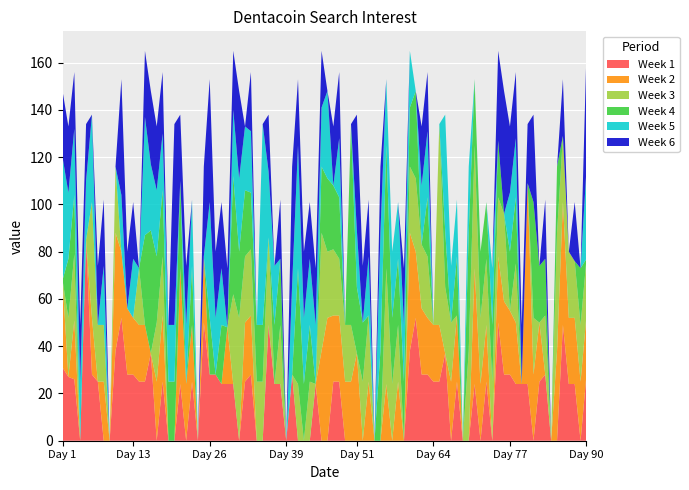

What are all the series names shown in the legend?

Week 1, Week 2, Week 3, Week 4, Week 5, Week 6